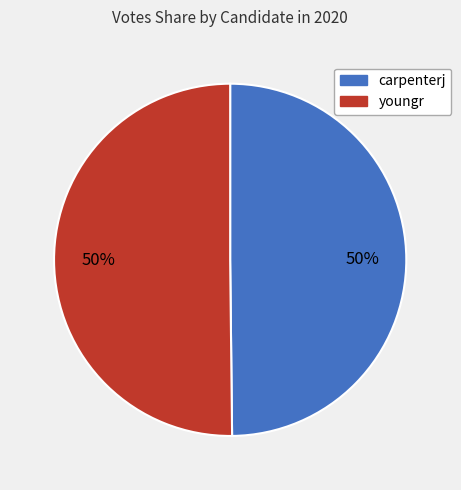

Is the sum of youngr and carpenterj greater than half?

Yes